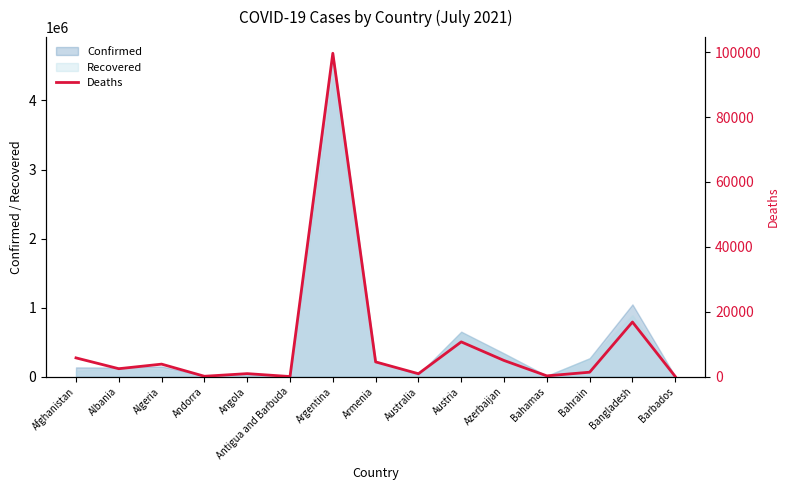

What is the maximum value for Recovered?

4314593